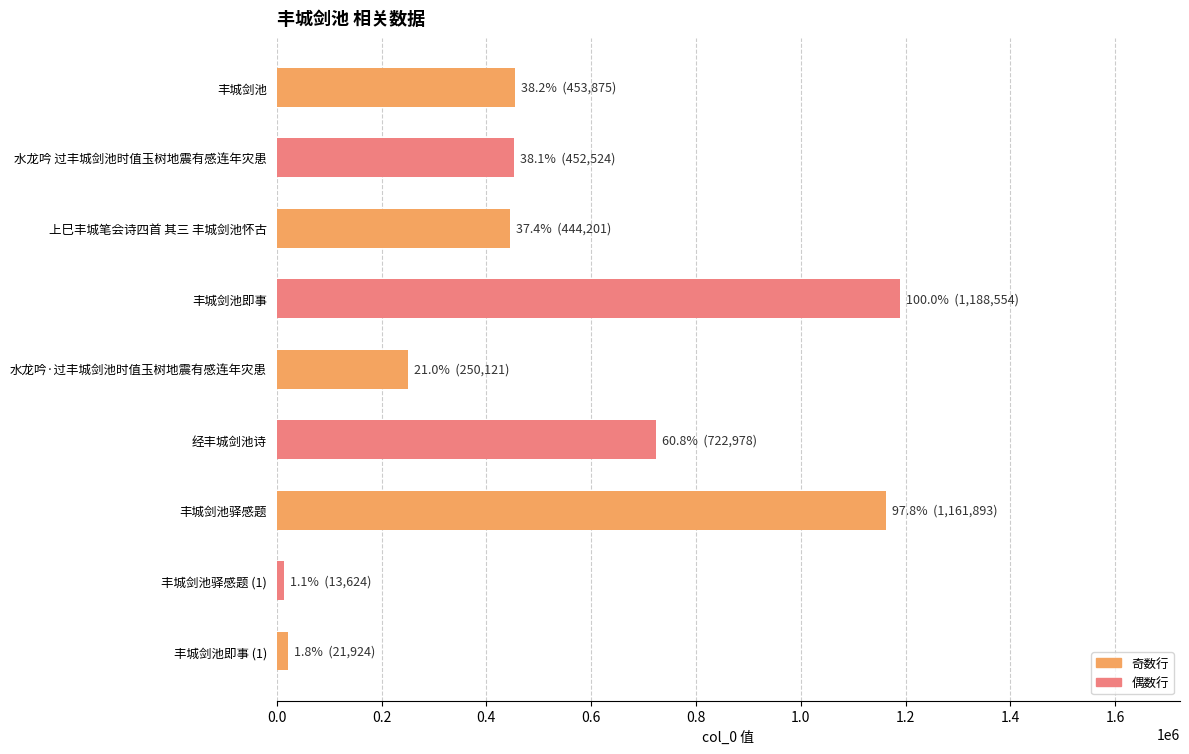

Does the chart contain stacked bars?

No